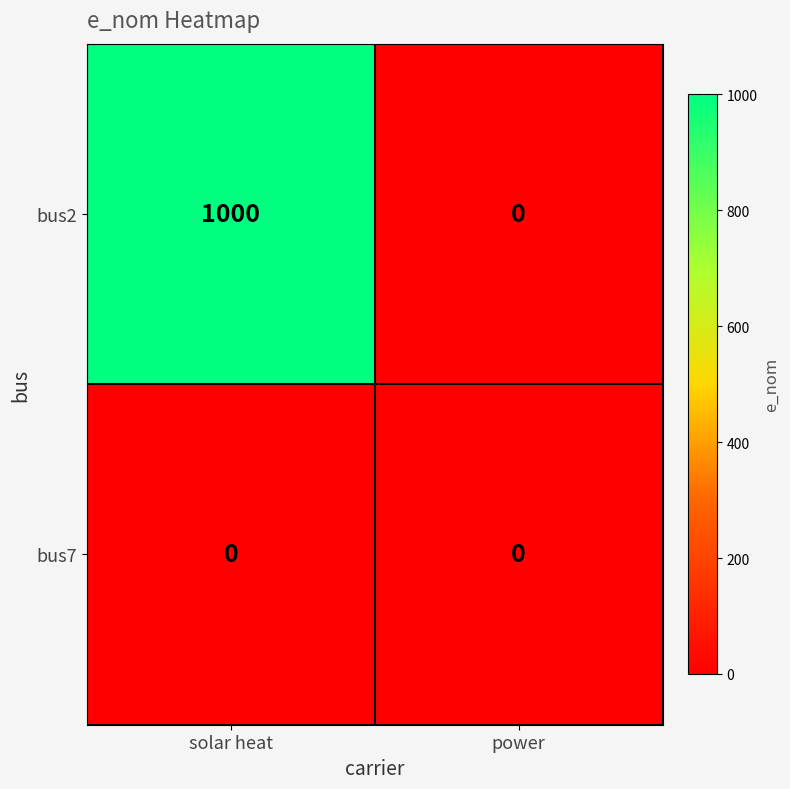

Reading left to right, extract all data points from this chart.

bus2: solar heat=1000	power=0
bus7: solar heat=0	power=0